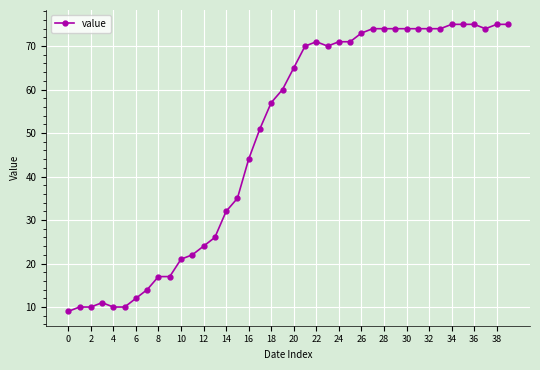

What is the maximum value shown in the chart?

75